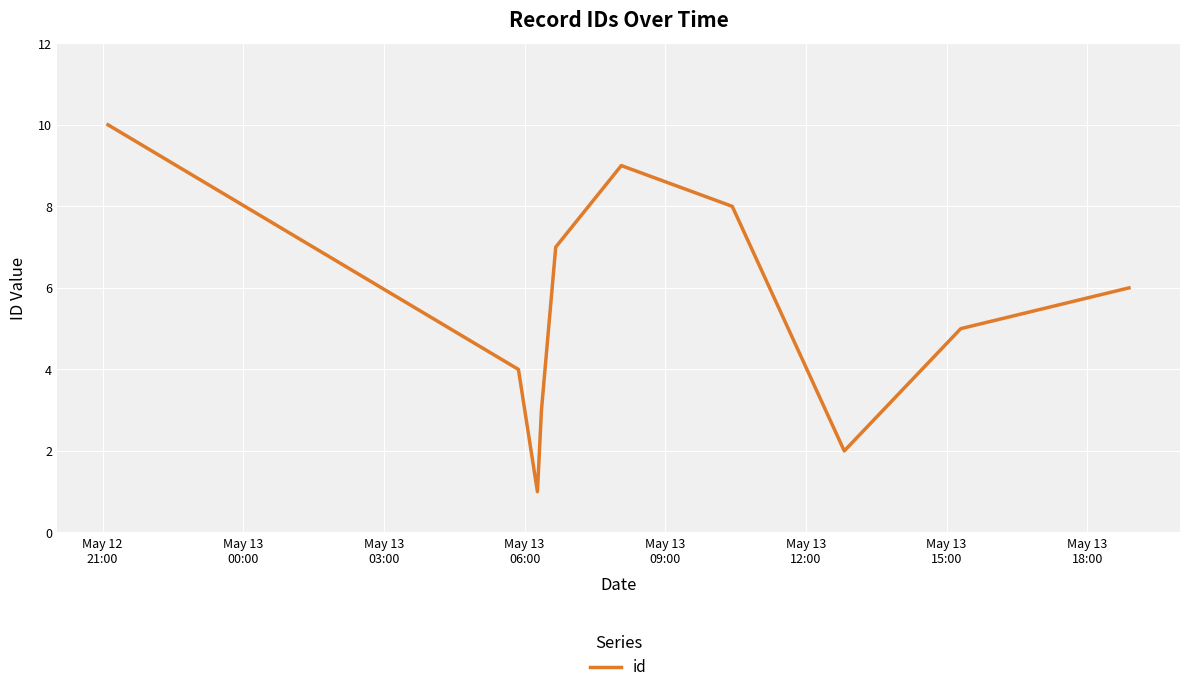

How many interior local peaks (higher than both neighbors) does the data have?

1